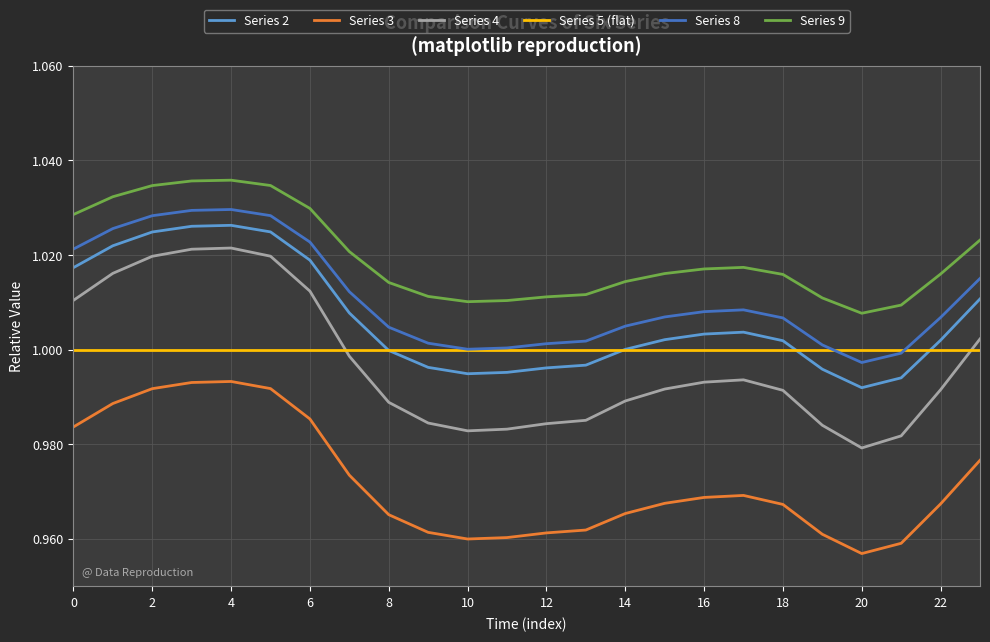

Which series has the widest spread of values?

Series 4